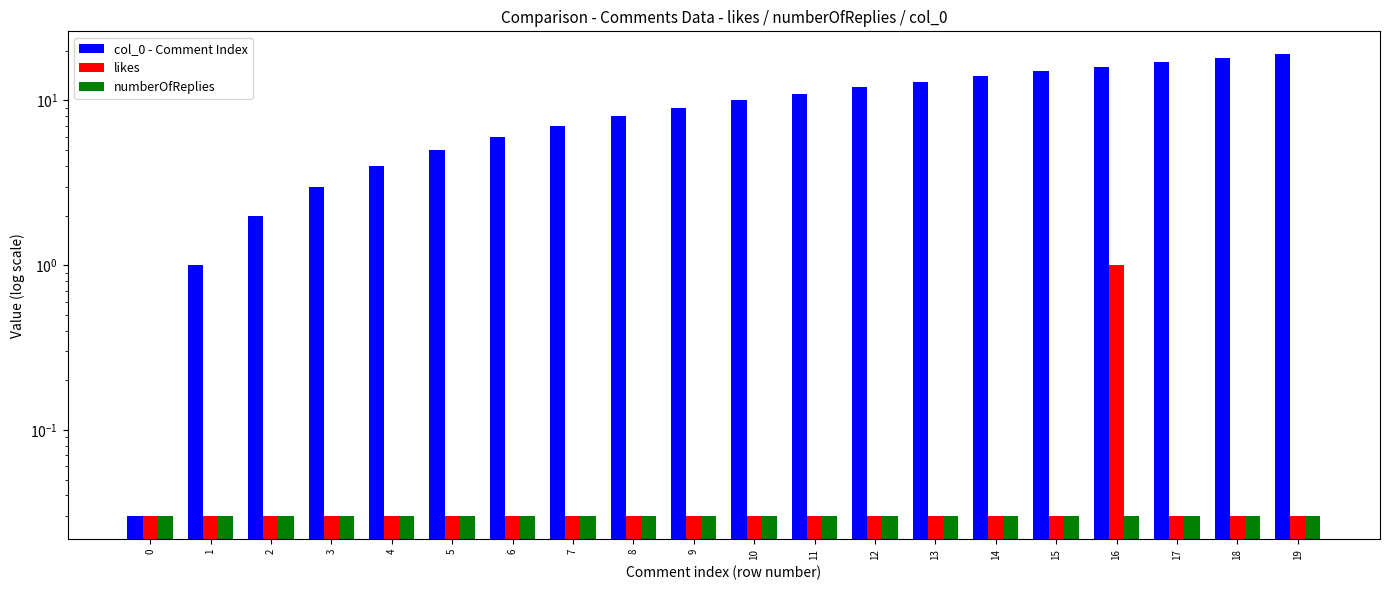

What is the maximum value shown in the chart?

19.0